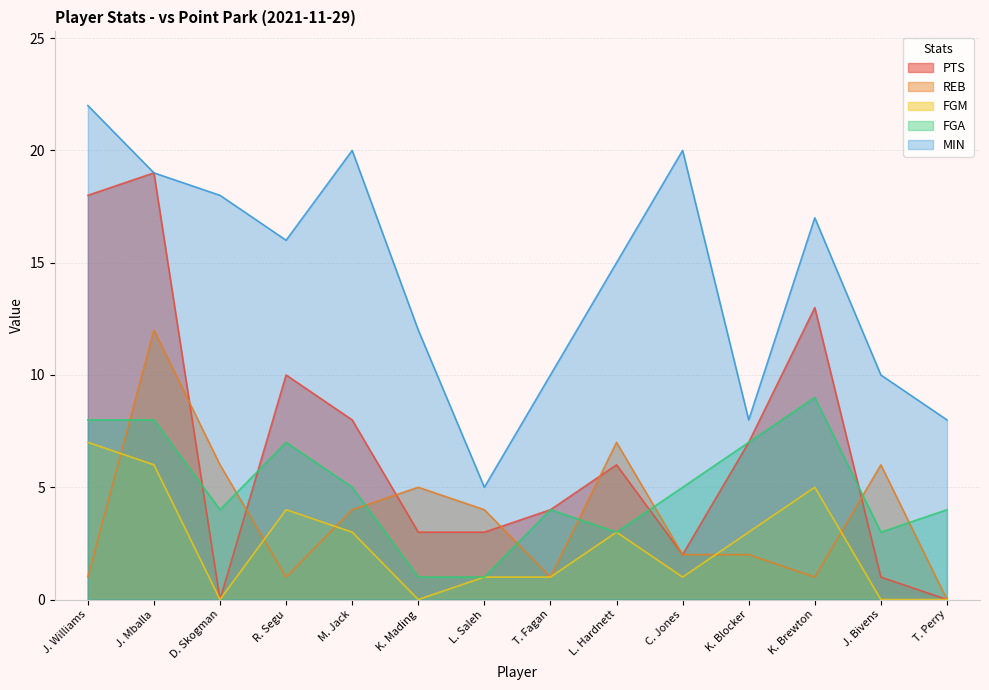

What is the difference between the maximum and minimum values in the FGM series?

7